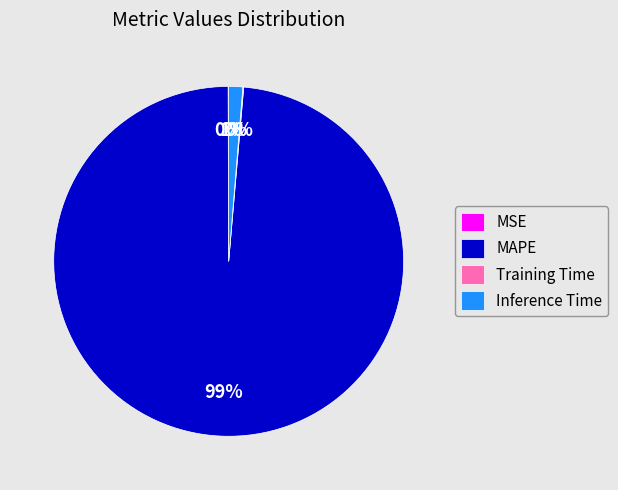

To the nearest percent, what percentage of the pie is MAPE?

99%